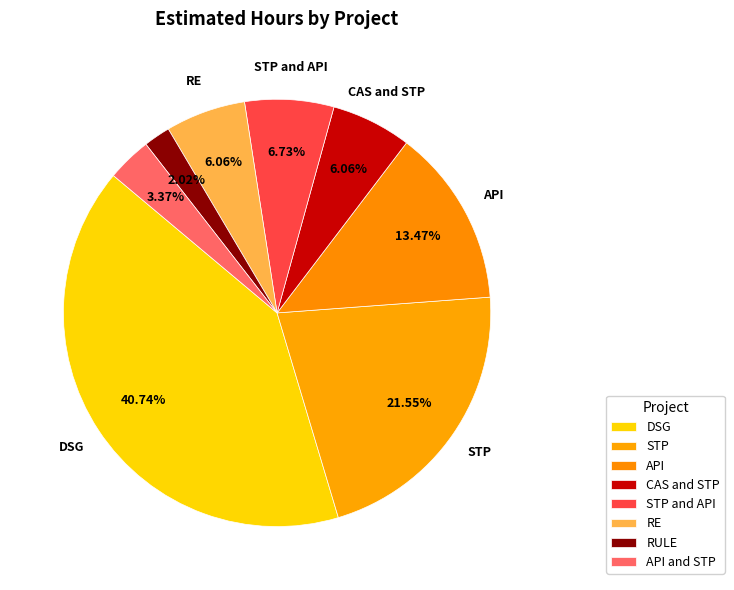

How many segments does this pie chart have?

8